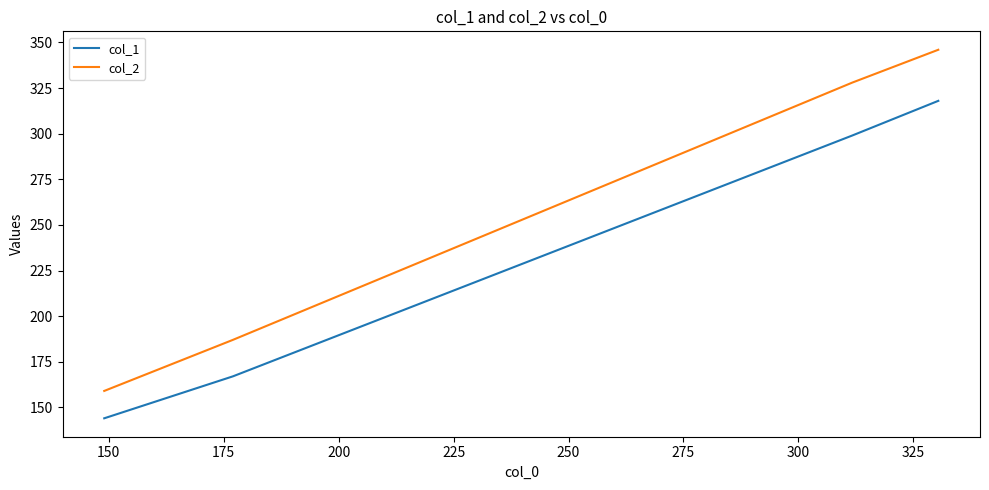

What is the greatest value displayed?

346